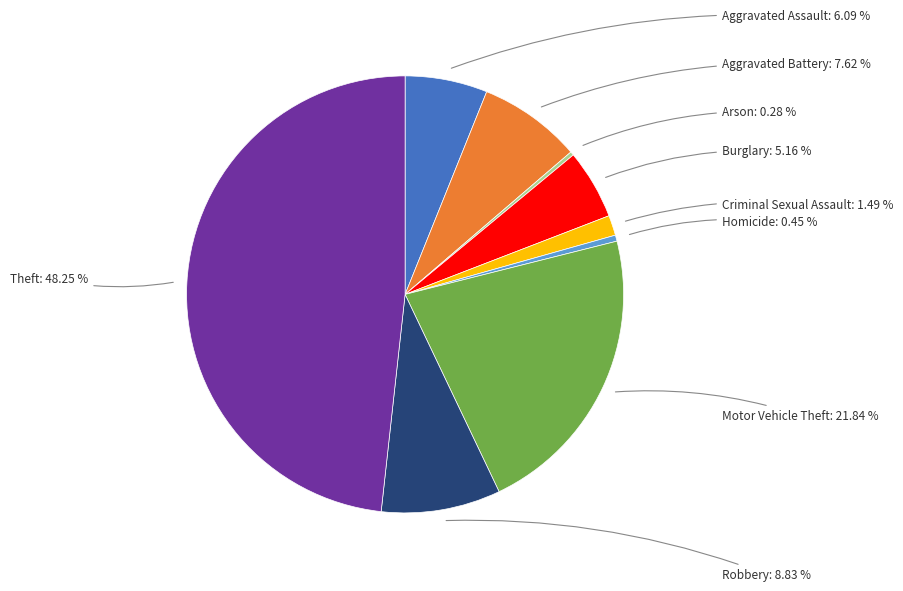

Is there any slice that represents more than half of the pie?

No